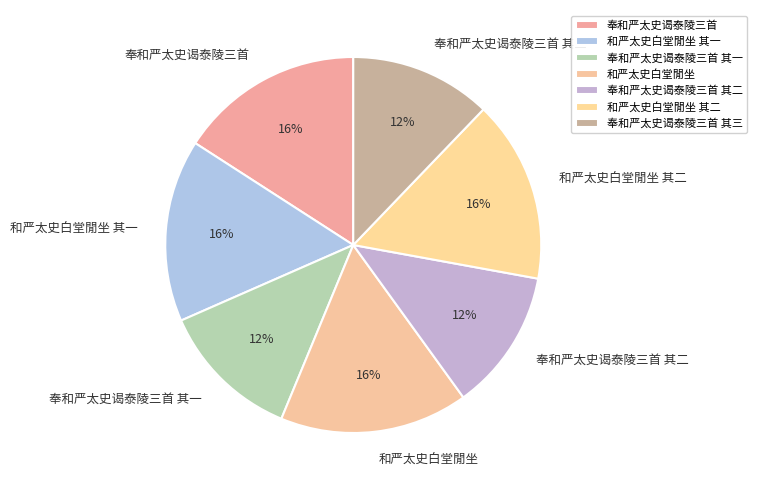

The 和严太史白堂閒坐 slice represents 16% of the pie. True or false?

True